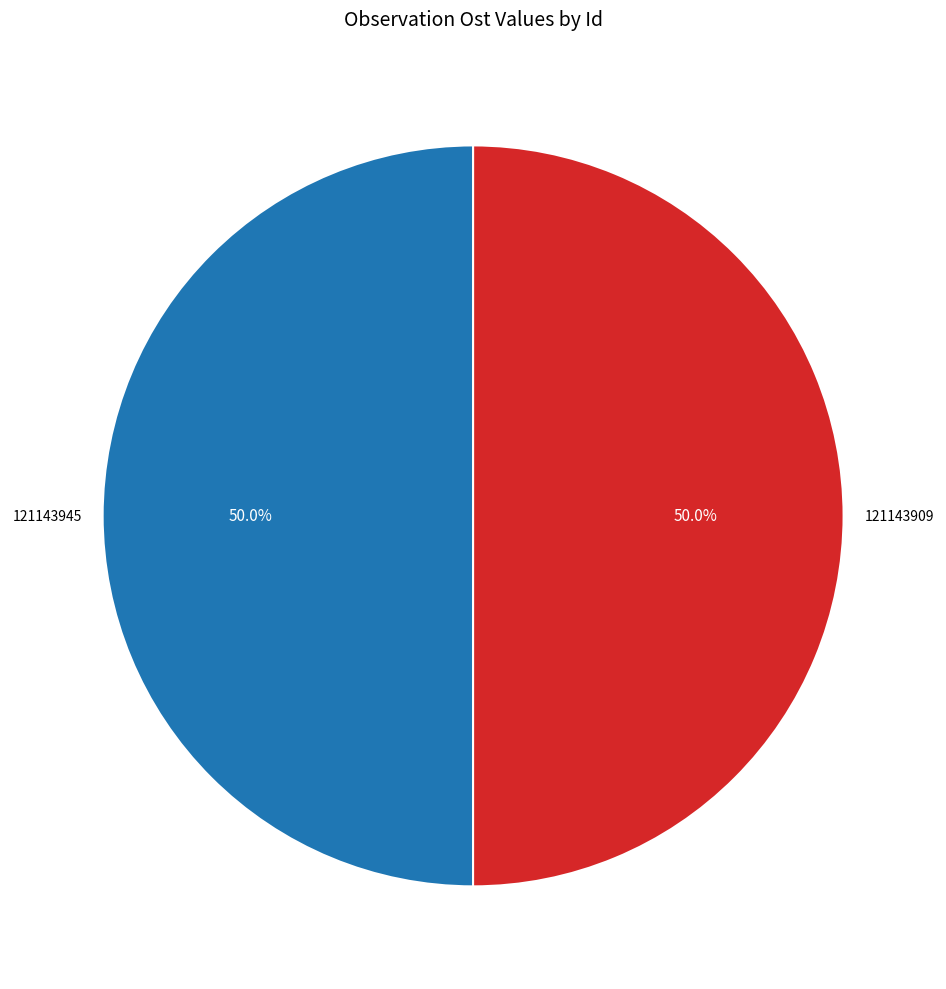

Combined, what portion of the pie is 121143945 and 121143909?

100.0%